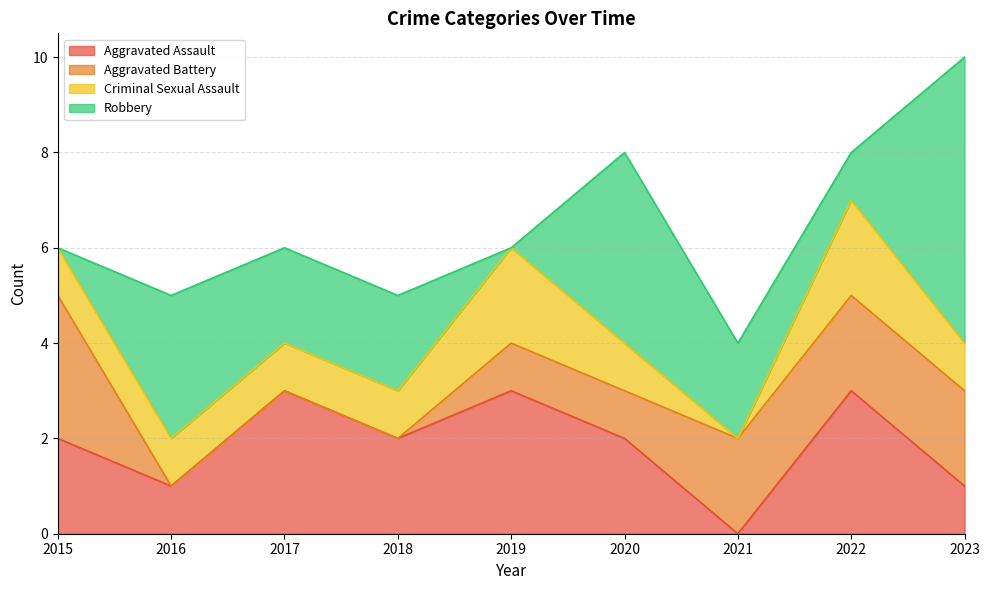

What is the sum of the Aggravated Assault values at 2017 and 2021?

3